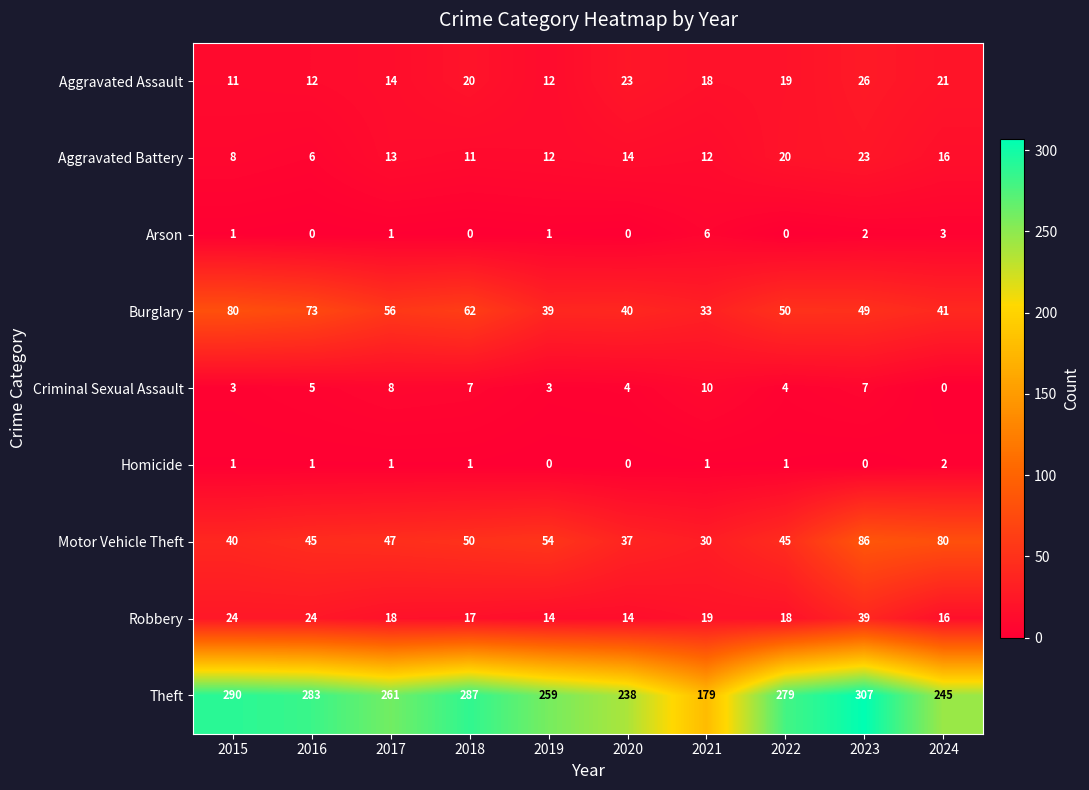

Which series has the largest total across all categories?

Theft